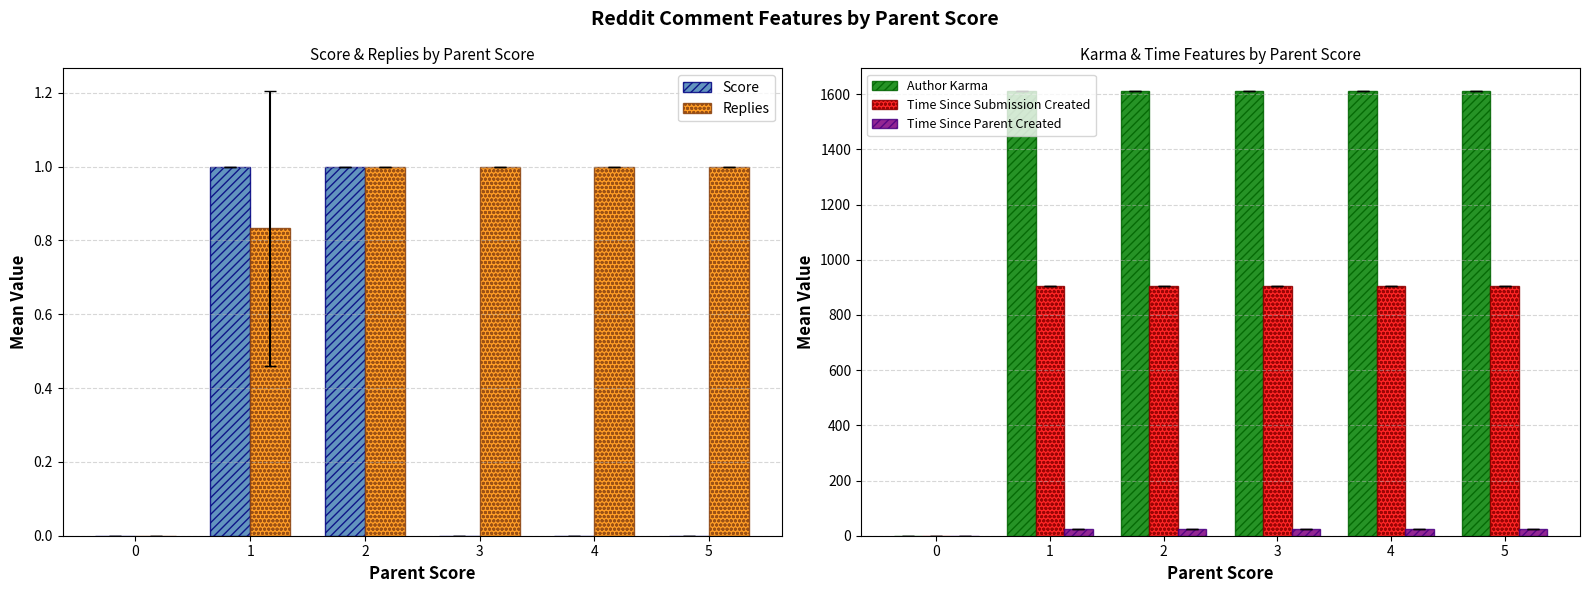

What are all the series names shown in the legend?

Score, Replies, Author Karma, Time Since Submission Created, Time Since Parent Created